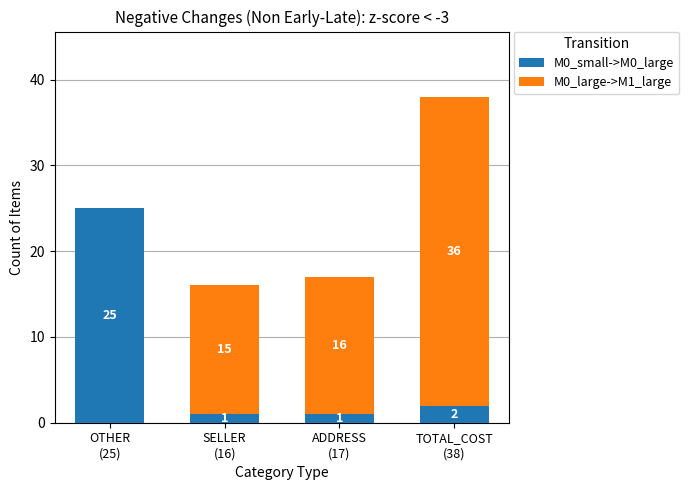

Is it true that M0_small->M0_large equals 1 at ADDRESS
(17)?

True